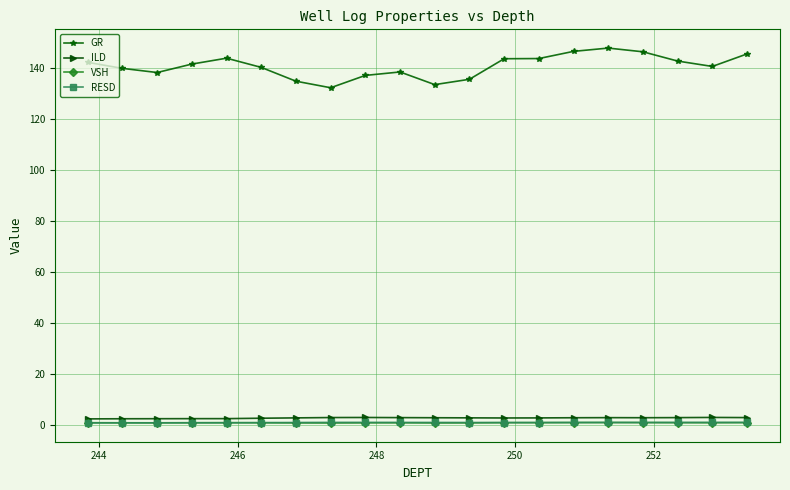

How many series are shown in this chart?

4